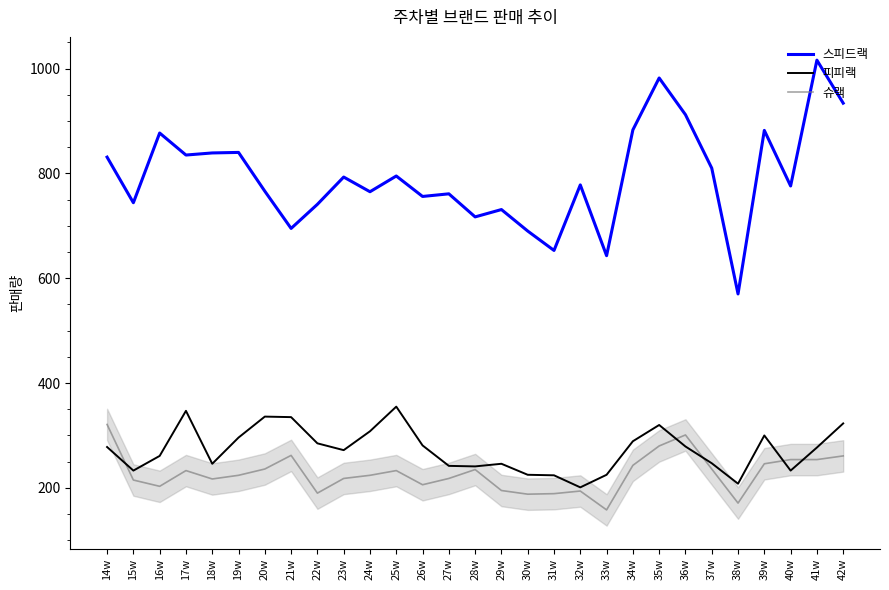

Which series changed the most between 27w and 40w?

슈랙